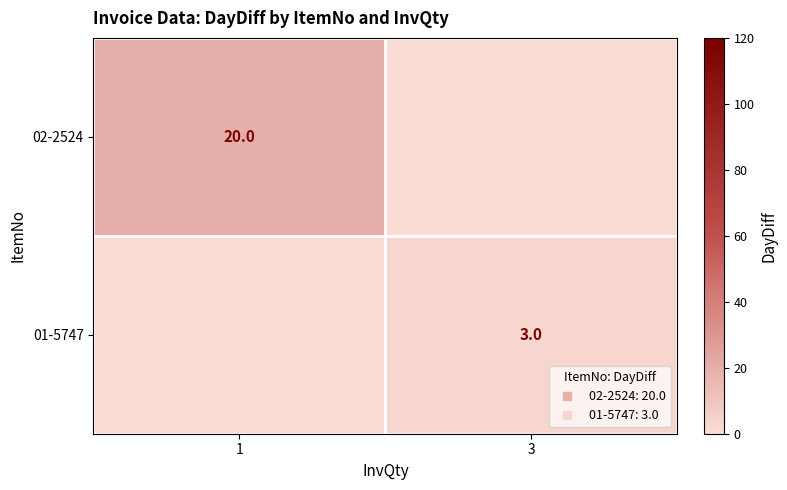

What is the difference between the maximum and minimum values in the 01-5747 series?

3